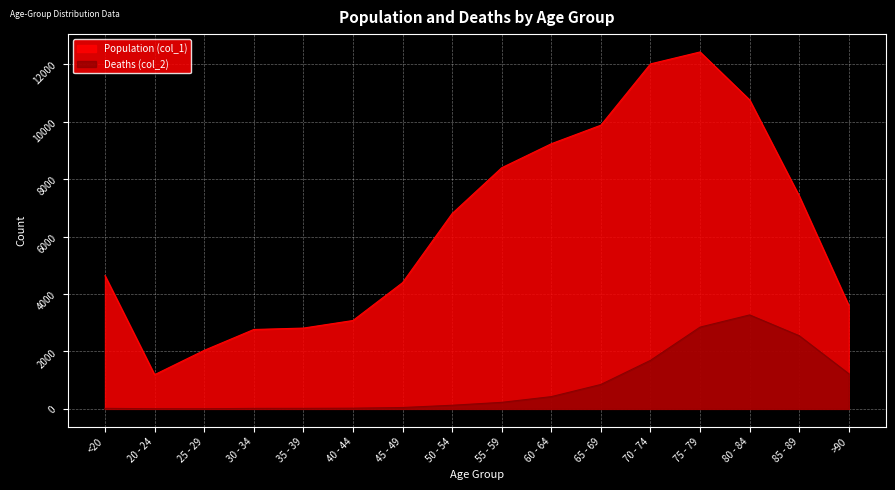

What is the sum of the Population (col_1) values at 70 - 74 and 30 - 34?

14783